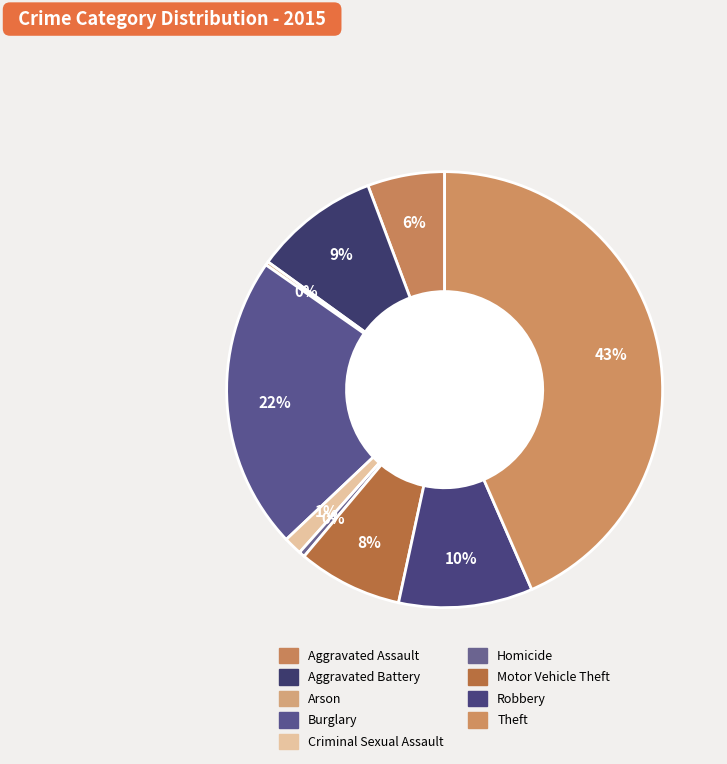

The Robbery slice represents 10% of the pie. True or false?

True